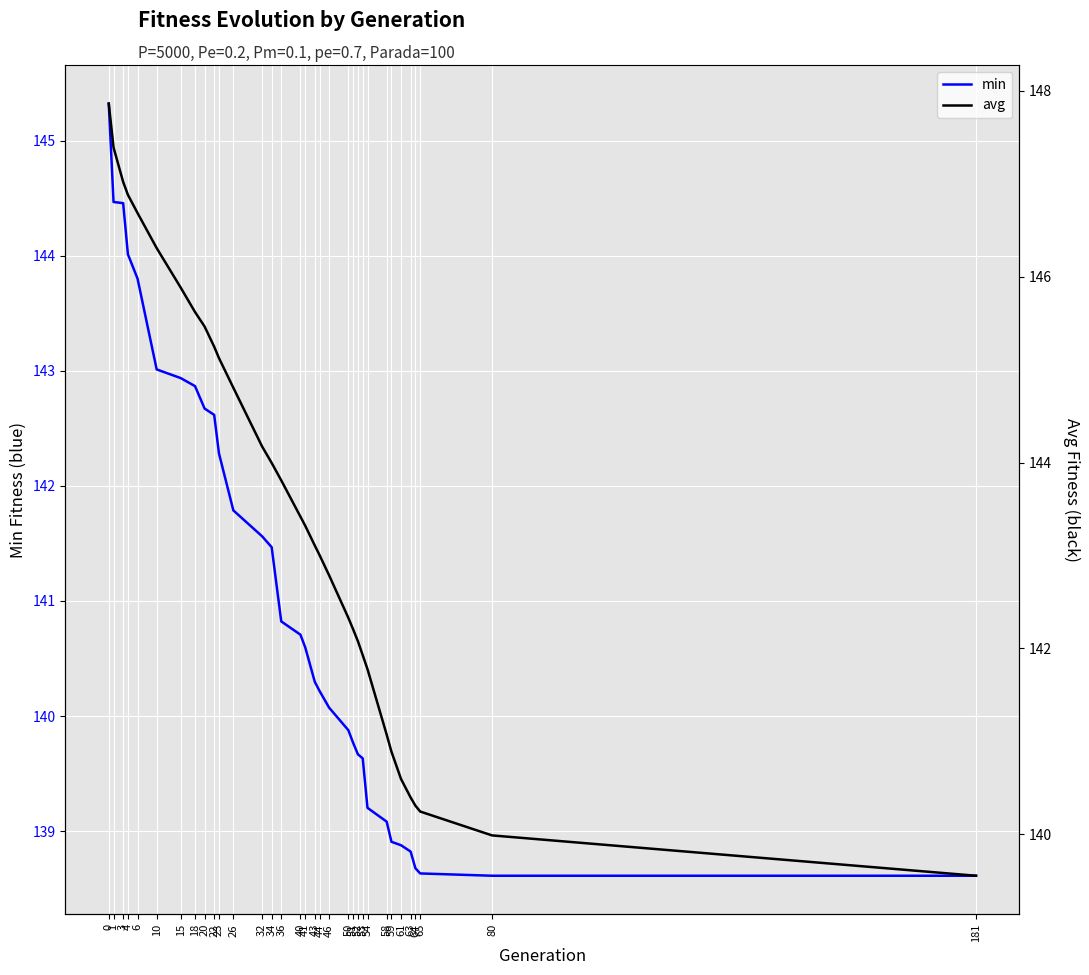

At how many categories does at least one series exceed 142?

23